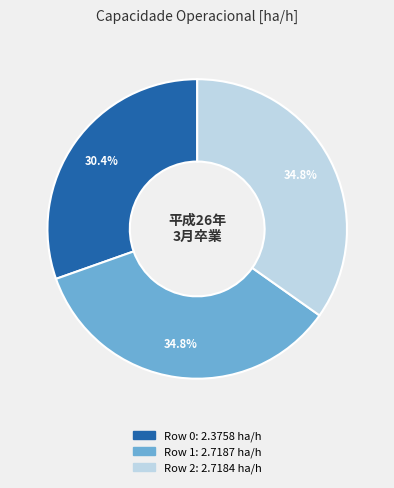

To the nearest percent, what is the difference between the largest and smallest slice percentages?

4%